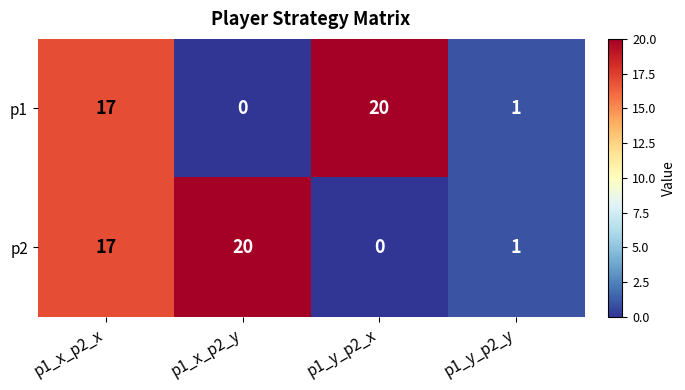

Is the value of p1 at p1_x_p2_x greater than the value of p2 at p1_x_p2_y?

No